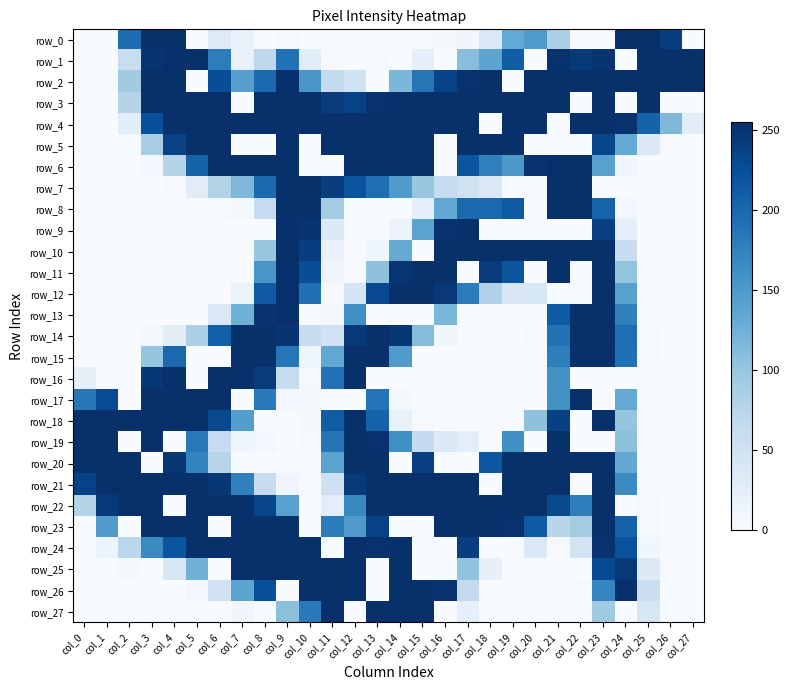

What is the difference between the second highest and second lowest values in the row_4 series?

255